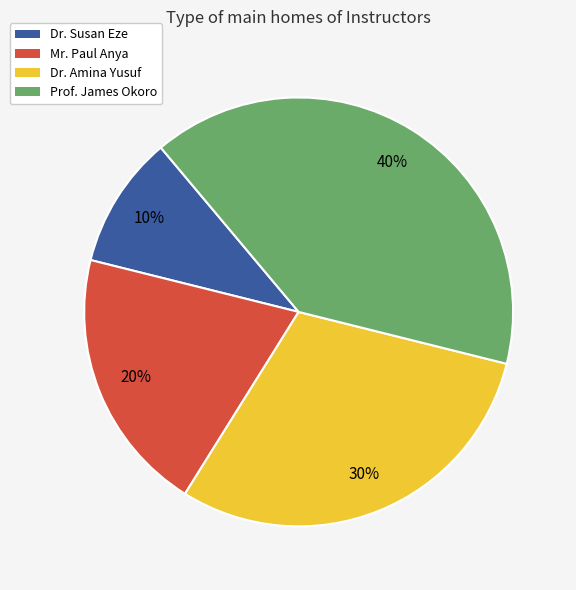

To the nearest percent, what is the combined percentage of Mr. Paul Anya and Dr. Amina Yusuf?

50%